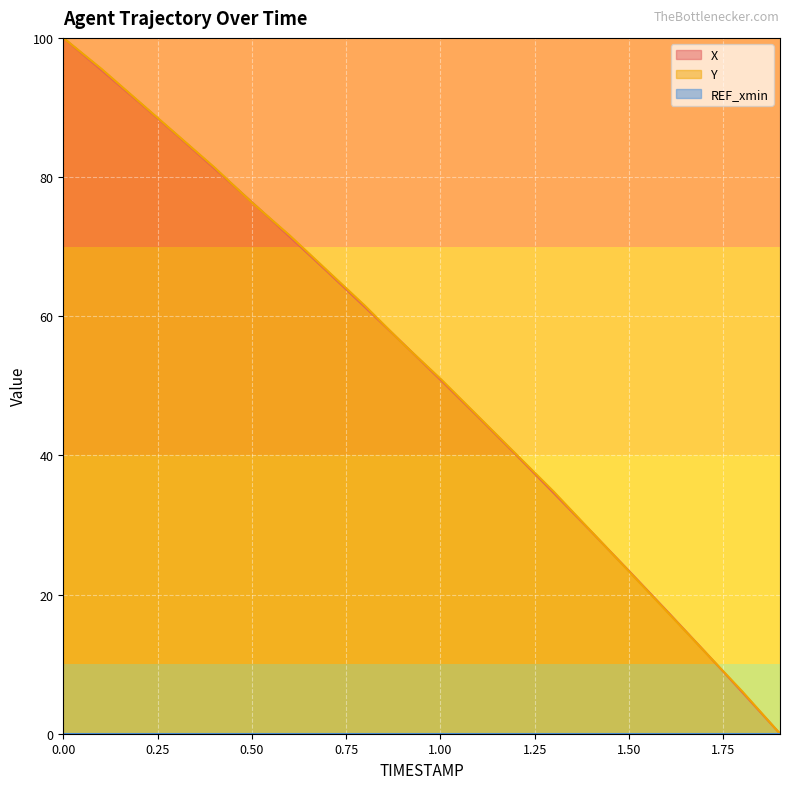

What is the greatest value displayed?

100.0